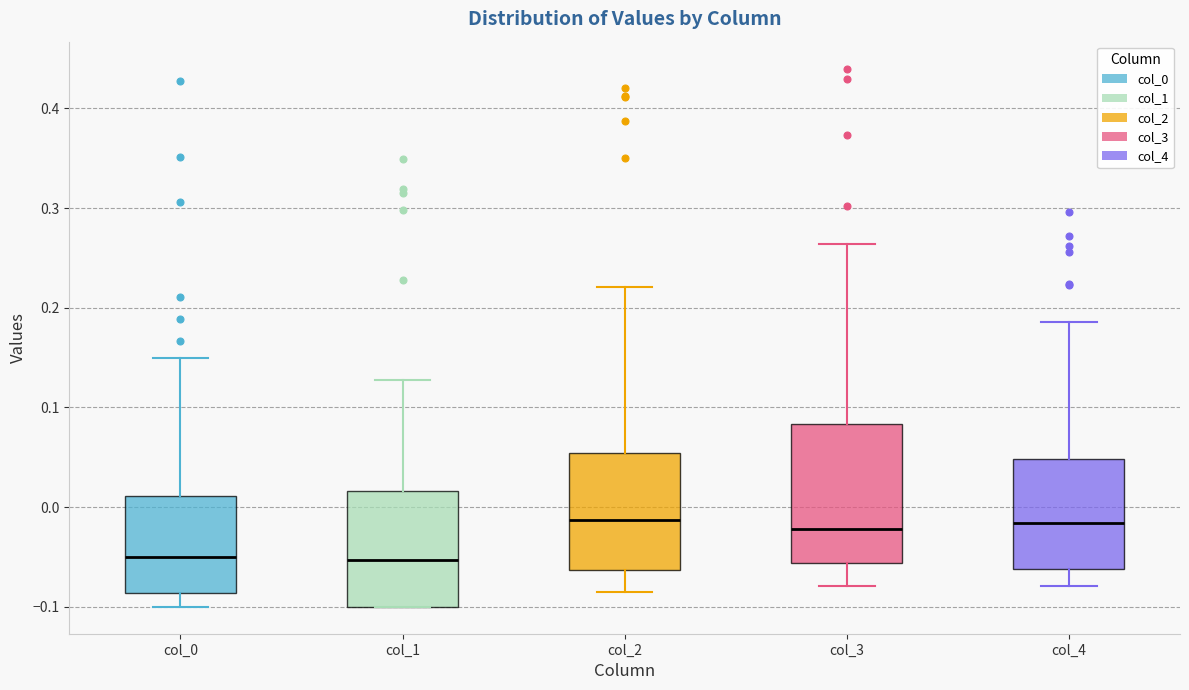

Which box is the tallest, from its lower edge to its upper edge?

col_3